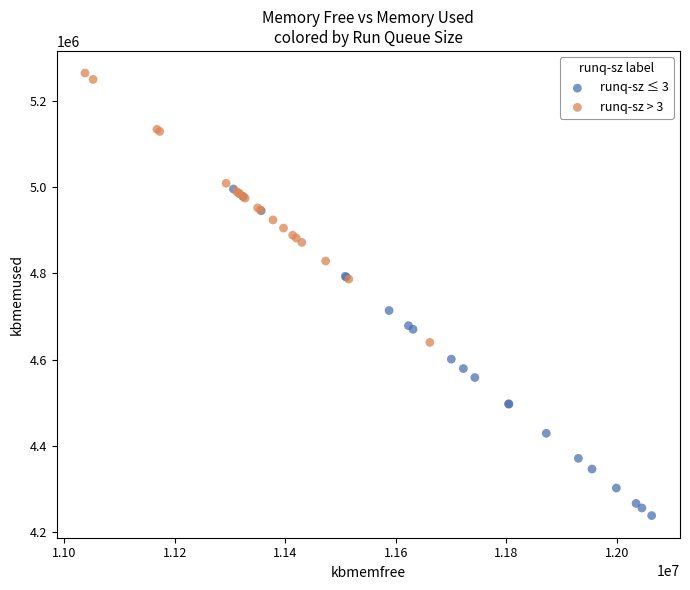

What are all the series names shown in the legend?

runq-sz ≤ 3, runq-sz > 3